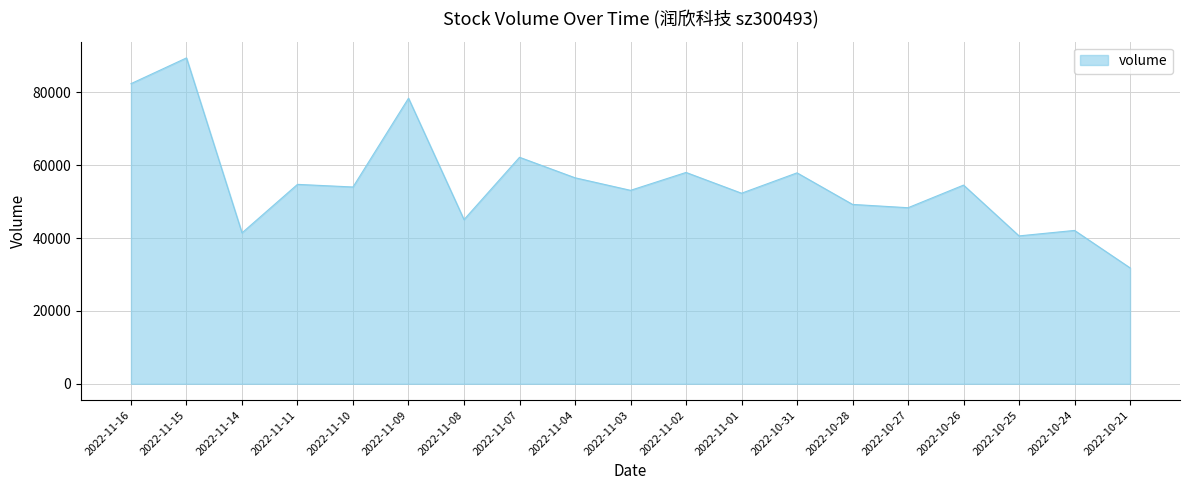

At which label does the data first exceed 54017?

2022-11-16